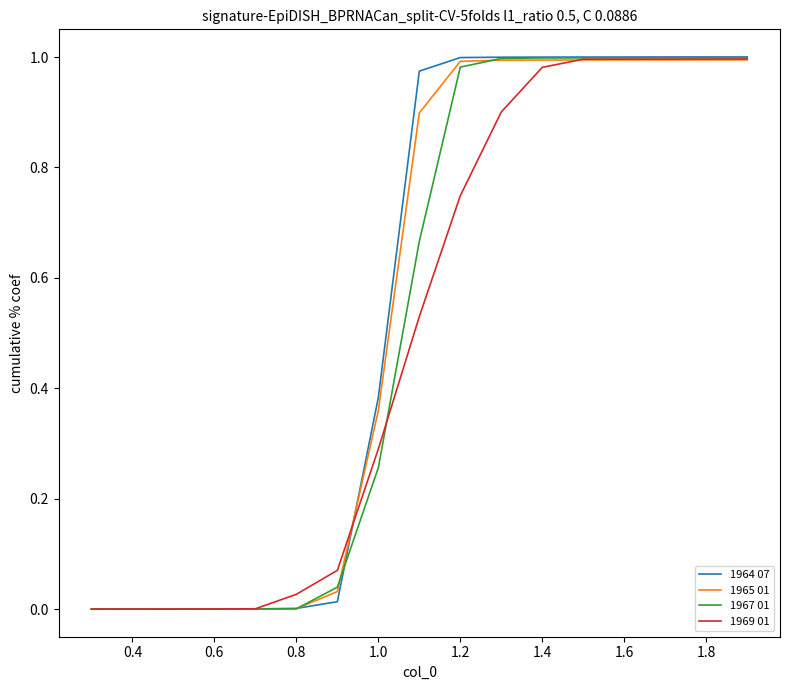

Which series has the largest range (max minus min)?

1964 07